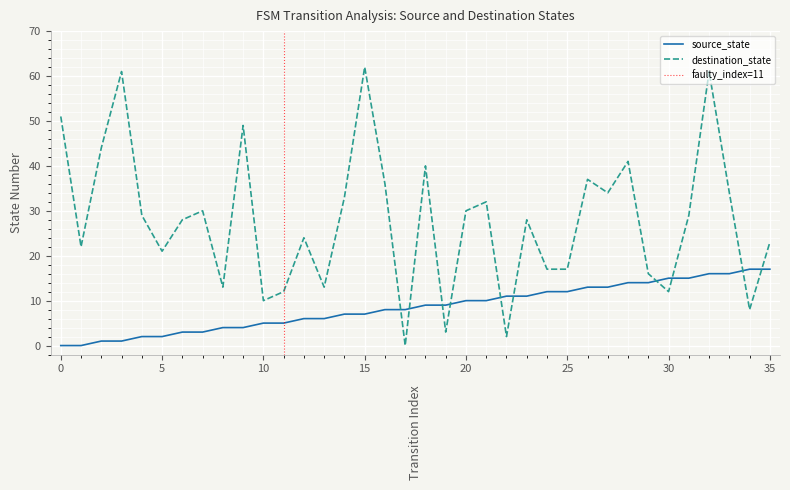

How many values in the destination_state series exceed 29?

16